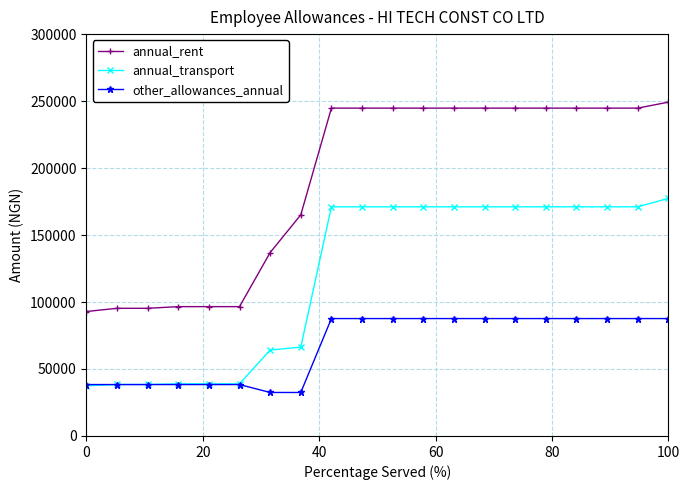

True or false: annual_rent and other_allowances_annual intersect in this chart.

False